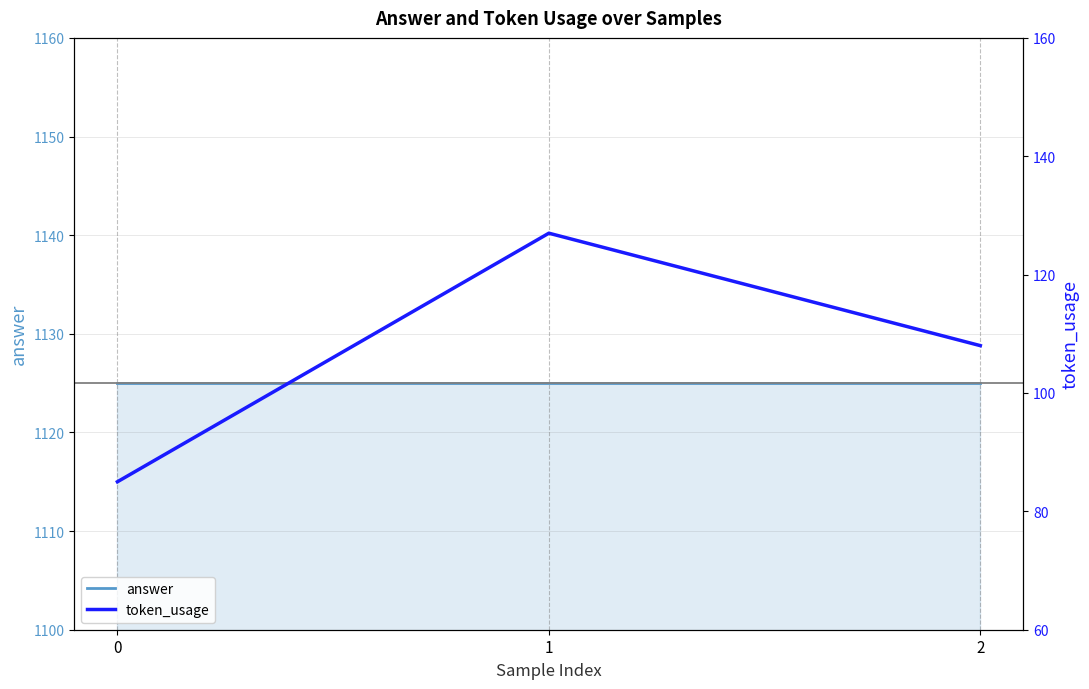

Rank the series by their maximum value, from highest to lowest.

answer, token_usage